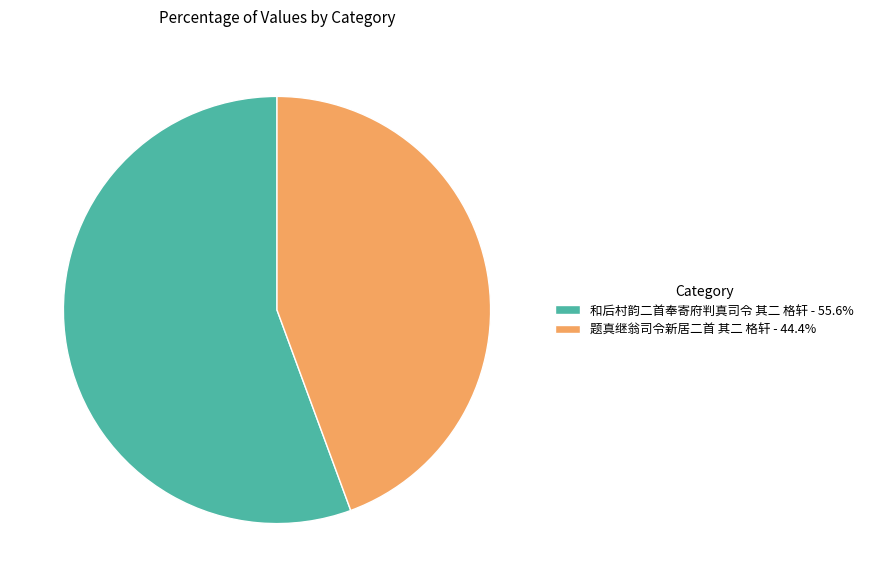

Does 题真继翁司令新居二首 其二 格轩 account for over 50% of the chart?

No